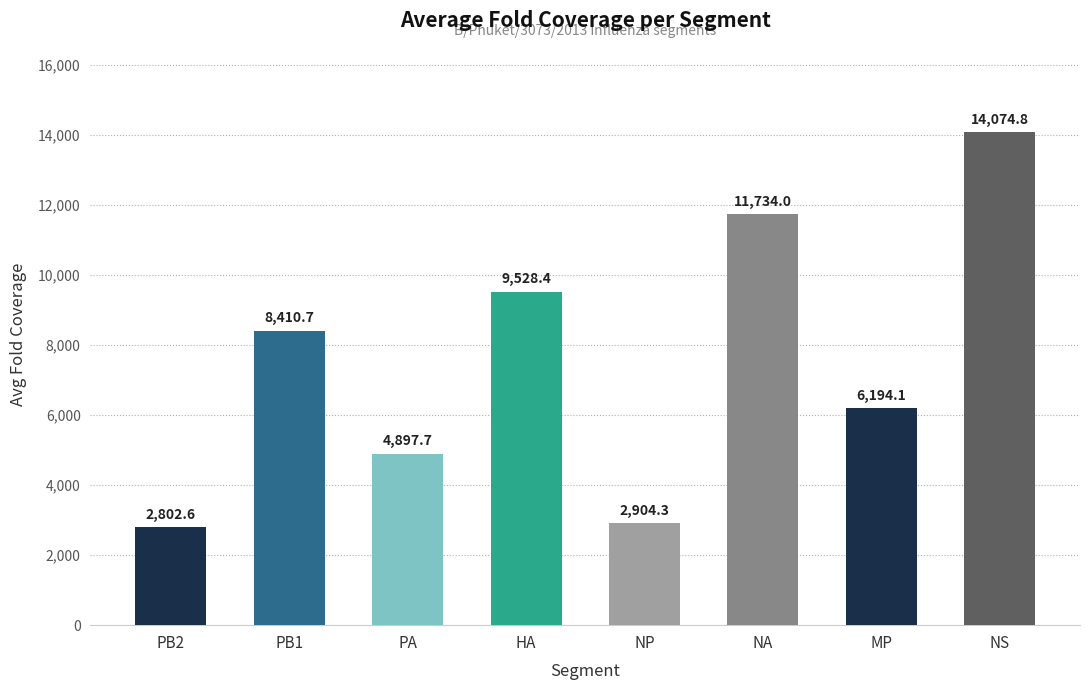

What is the sum of all values?

60546.4